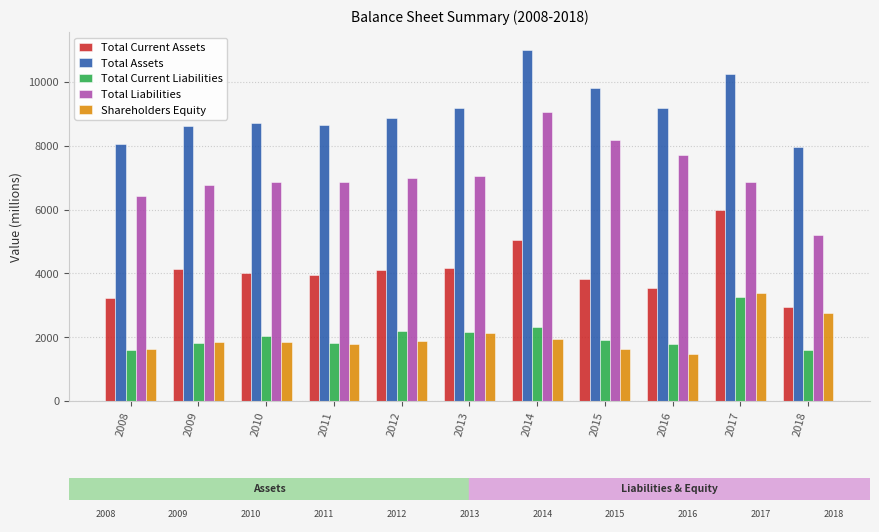

How many categories are shown in the chart?

11